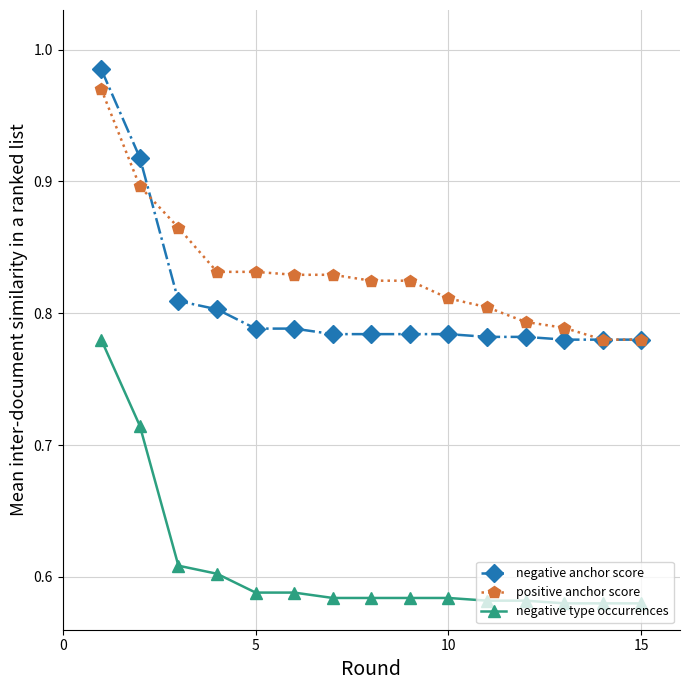

Count the negative type occurrences values in the range 0 to 1.

15